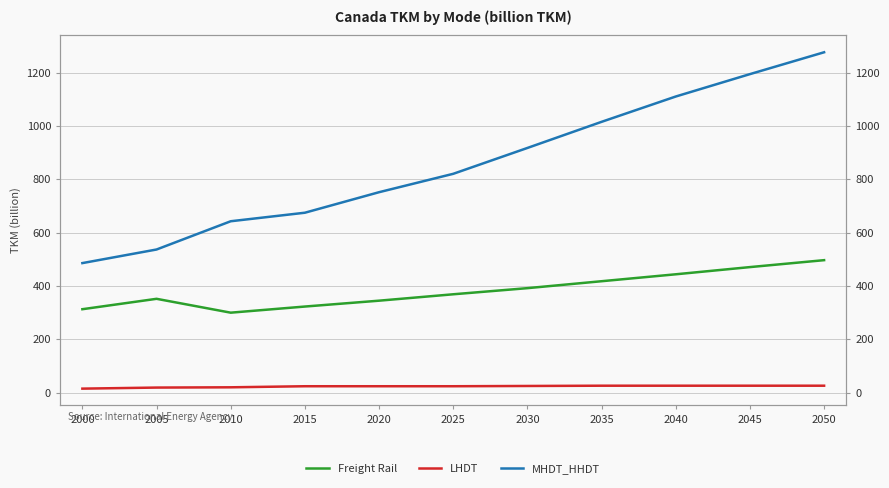

At which category is the sum across all series the highest?

2050